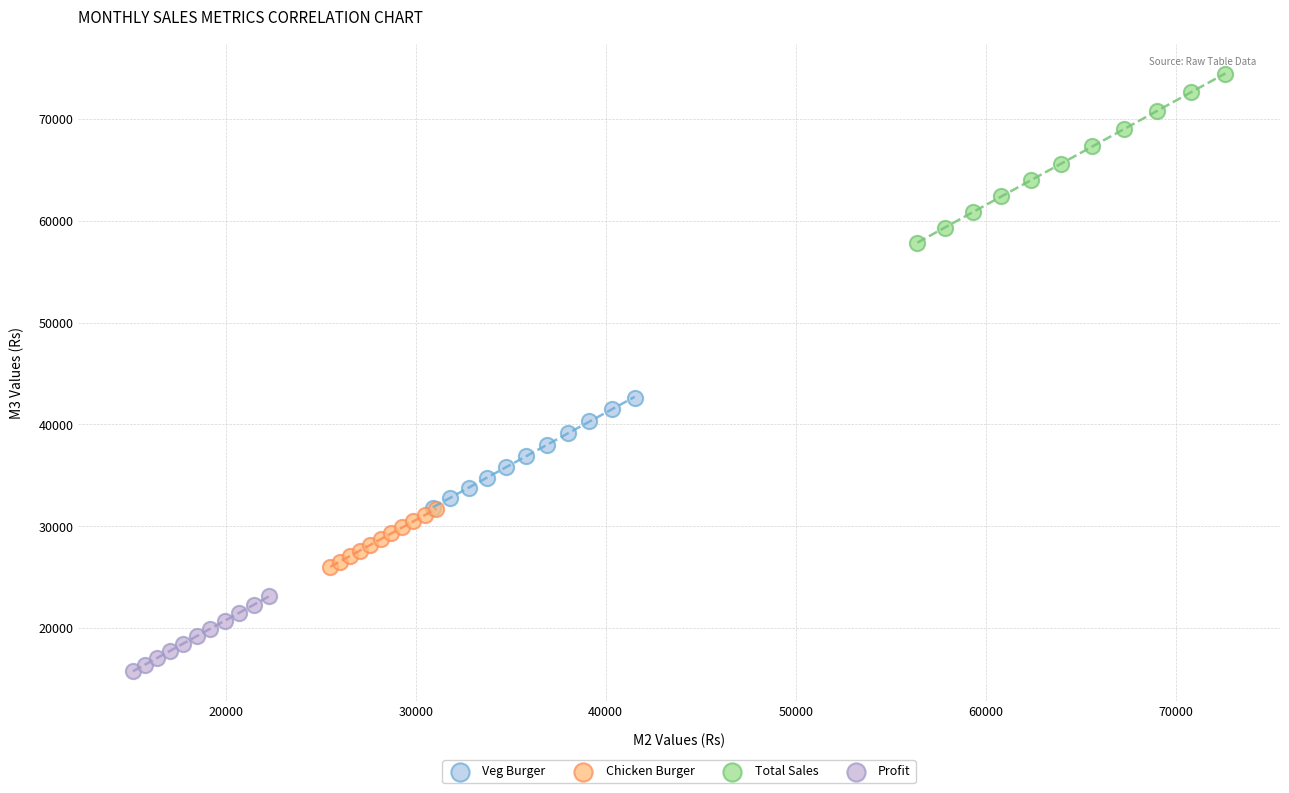

Which series has the largest Y range (max minus min)?

Total Sales